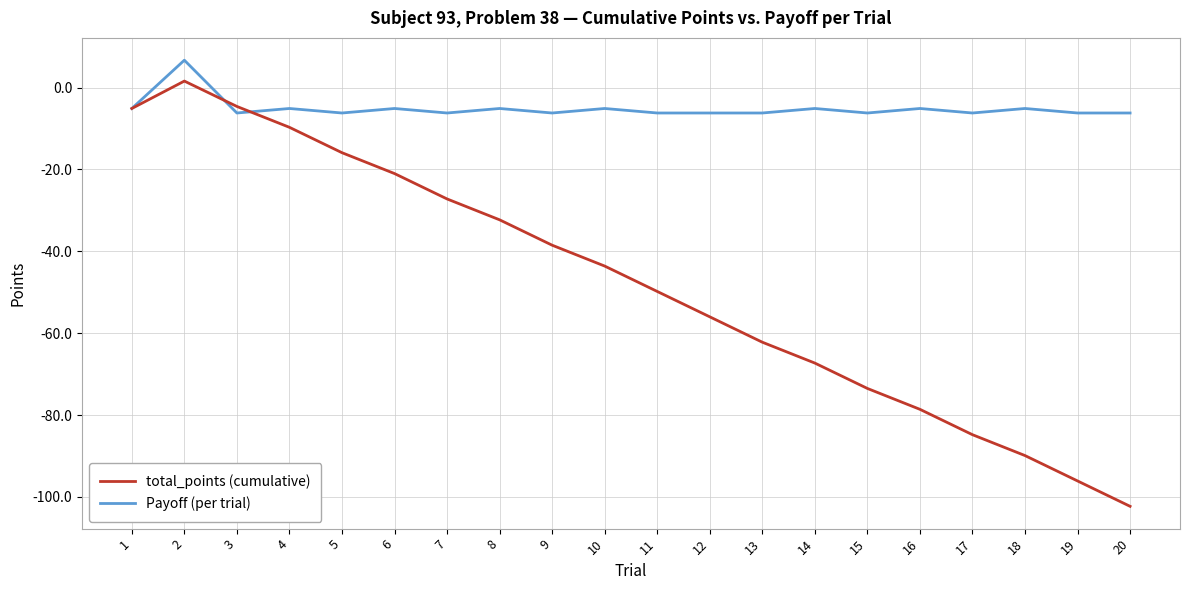

What is the total value across all series at 14?

-72.4